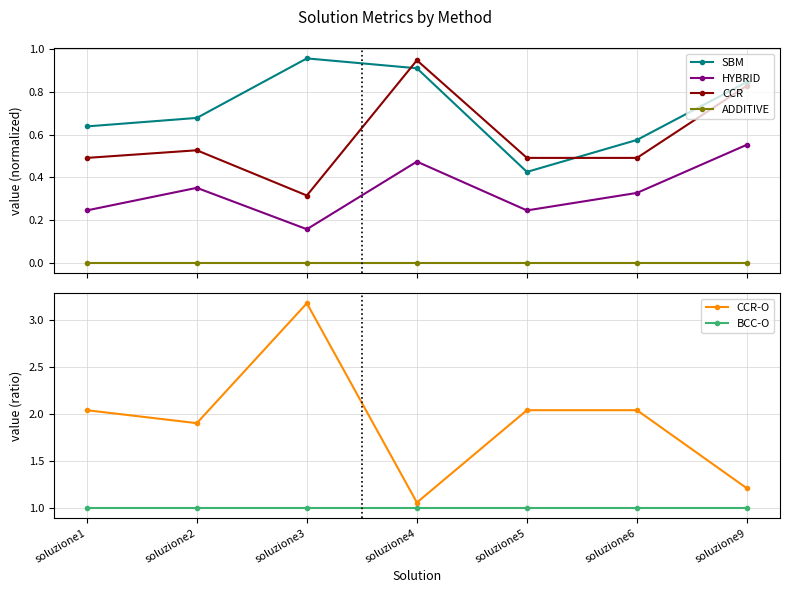

Between soluzione5 and soluzione2, which is larger?

soluzione2